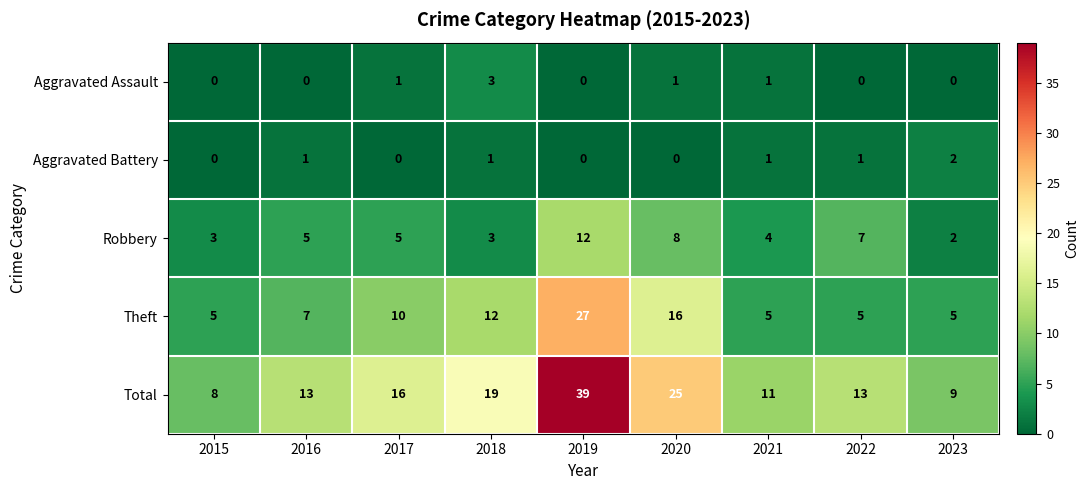

Count the Aggravated Assault values in the range 0 to 1.

8